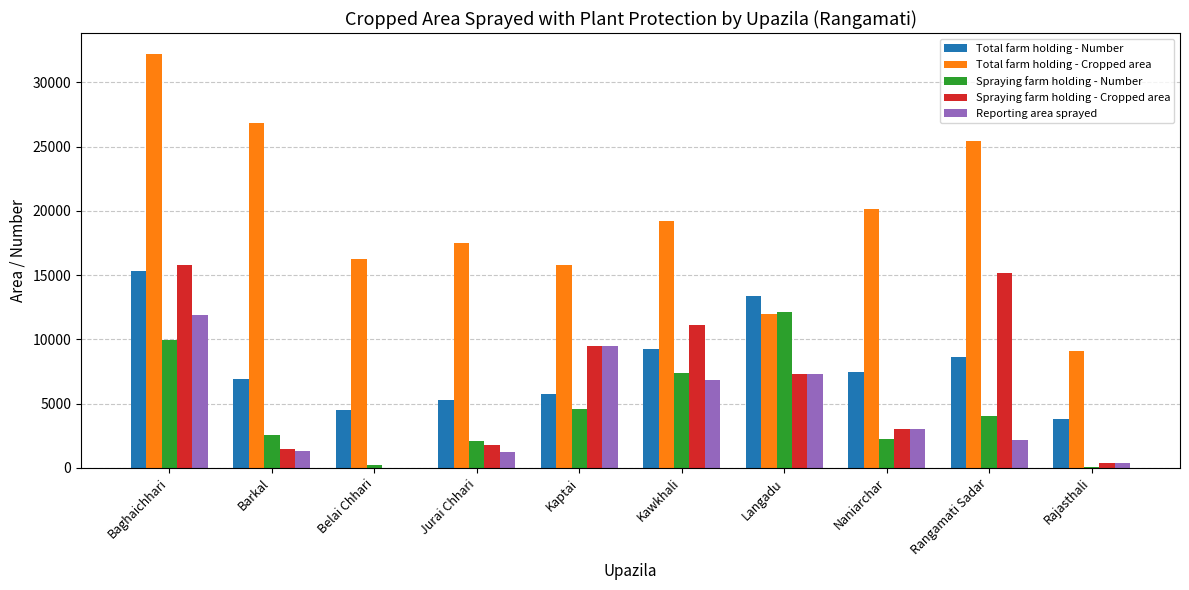

Which category has the highest value in the Total farm holding - Number series?

Baghaichhari